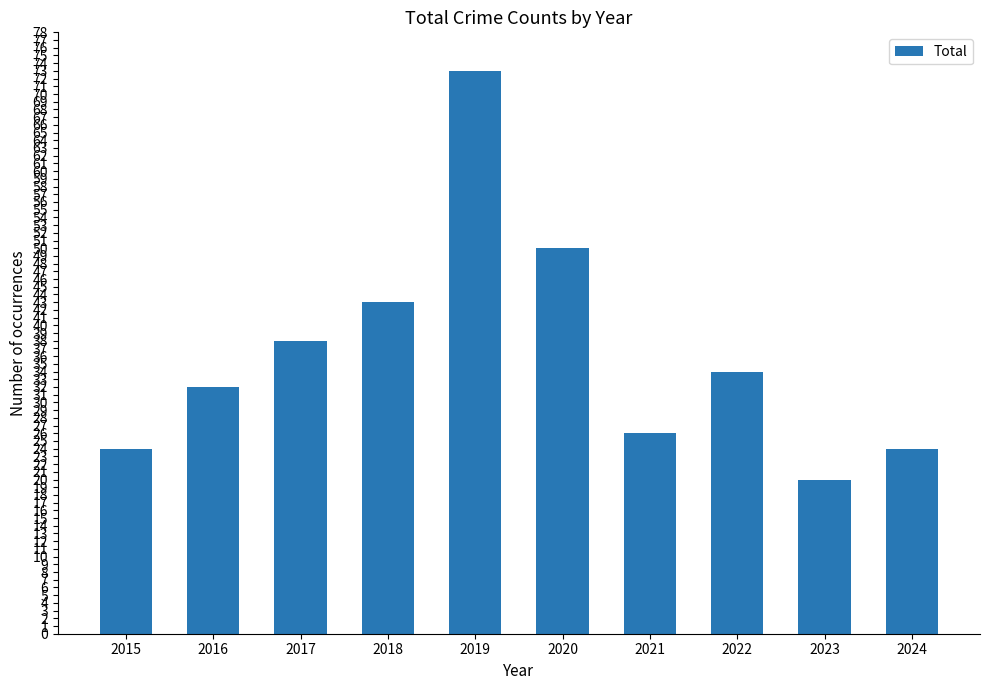

Does the chart contain stacked bars?

No